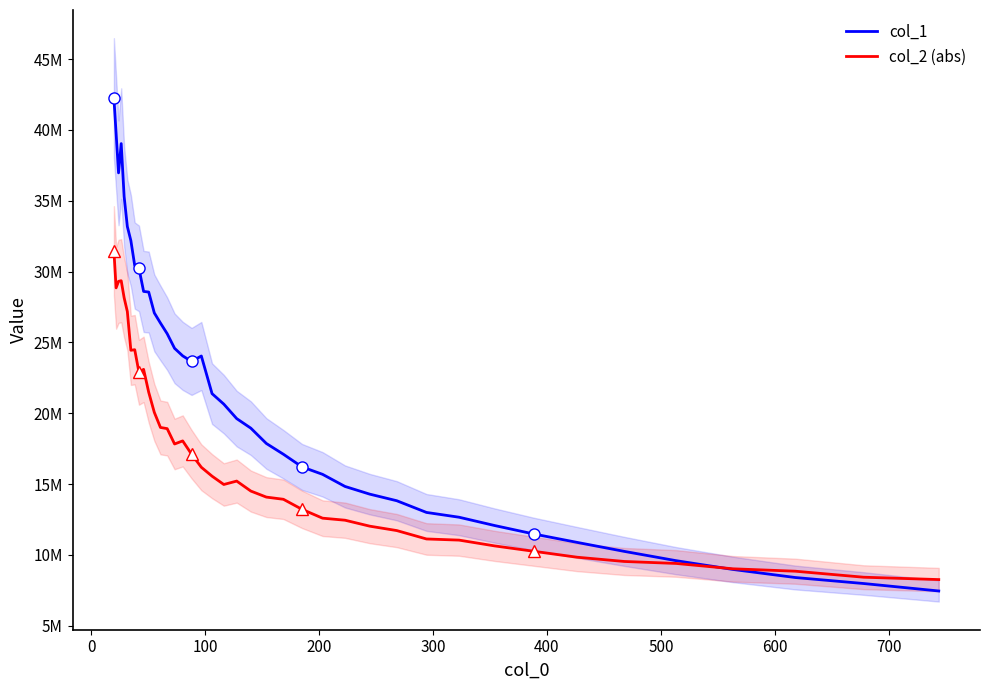

What is the value of the col_2 (abs) point at the 31st from the left?

11049423.0